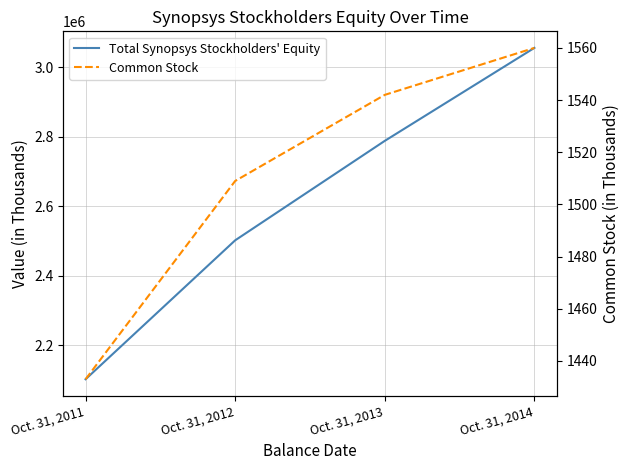

What is the difference between the Common Stock values at Oct. 31, 2014 and Oct. 31, 2012?

51